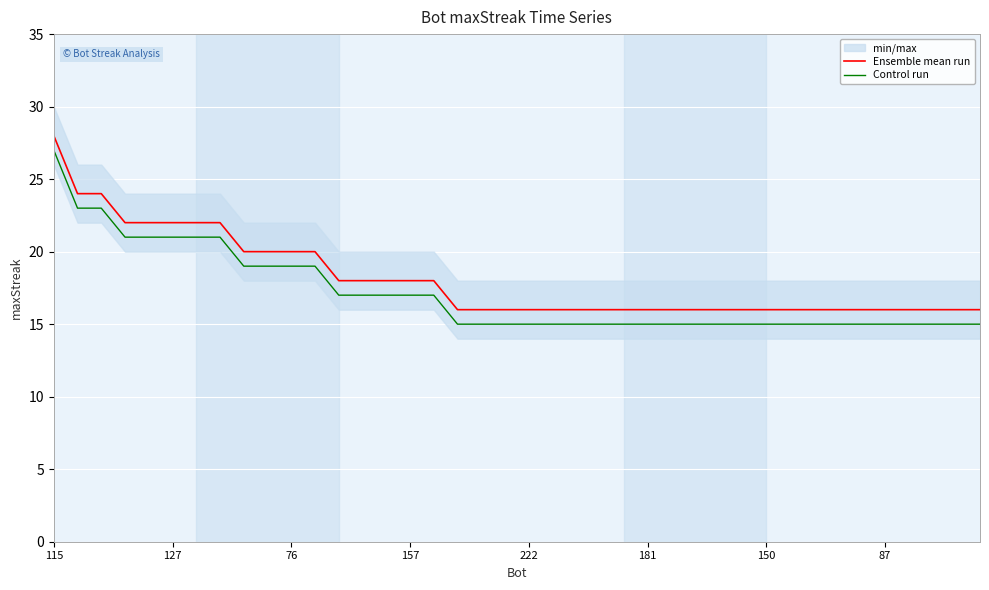

What is the minimum value for Ensemble mean run?

16